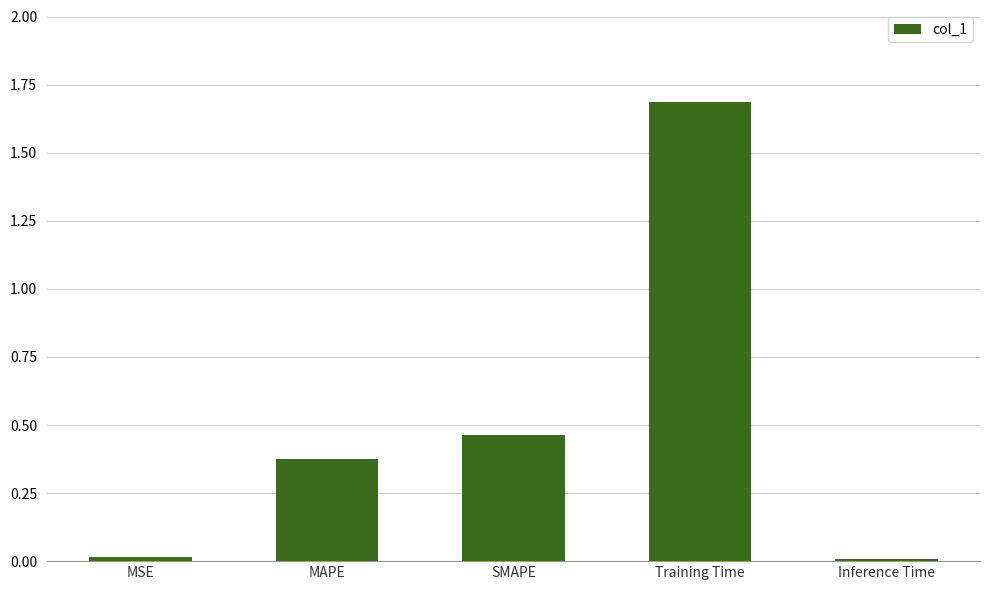

What position from the left is MAPE?

2